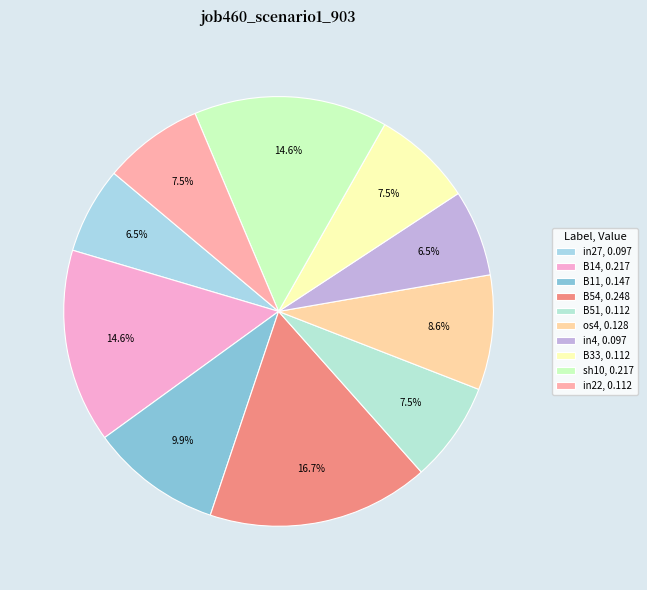

Does os4 represent more than half of the total?

No